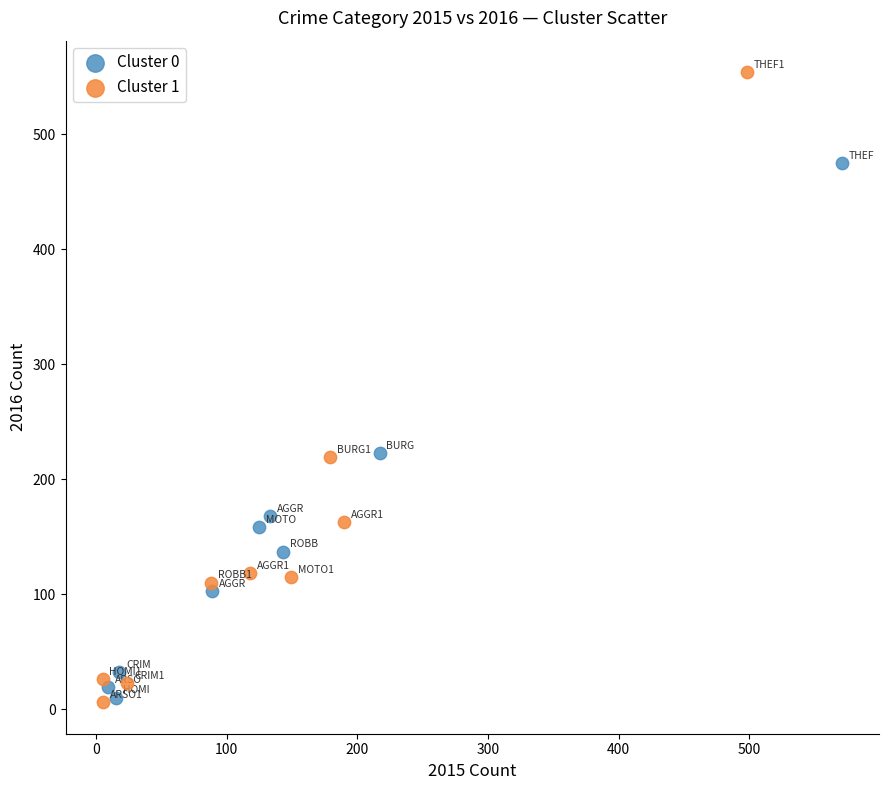

What are all the series names shown in the legend?

Cluster 0, Cluster 1